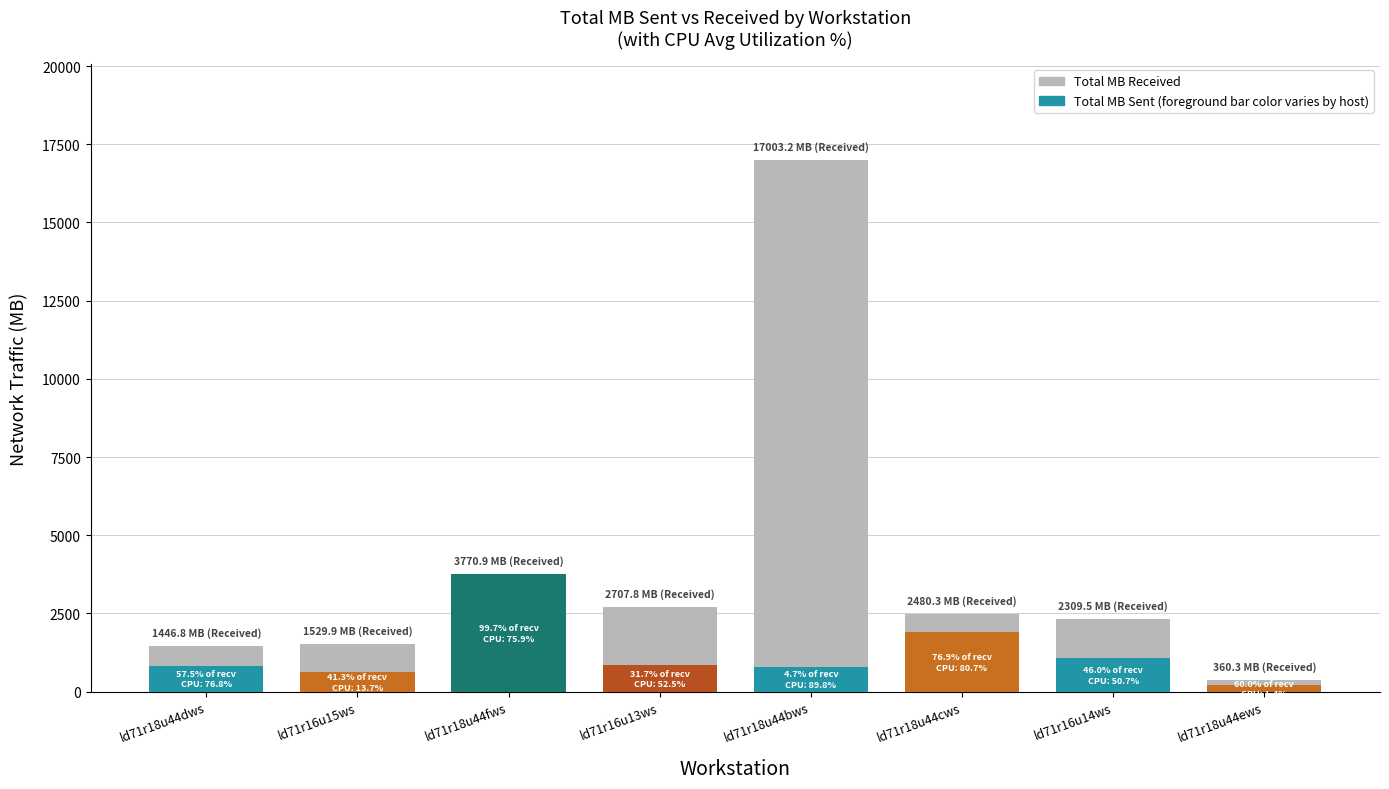

What is the change in value from ld71r16u15ws to ld71r18u44cws?

+950.4